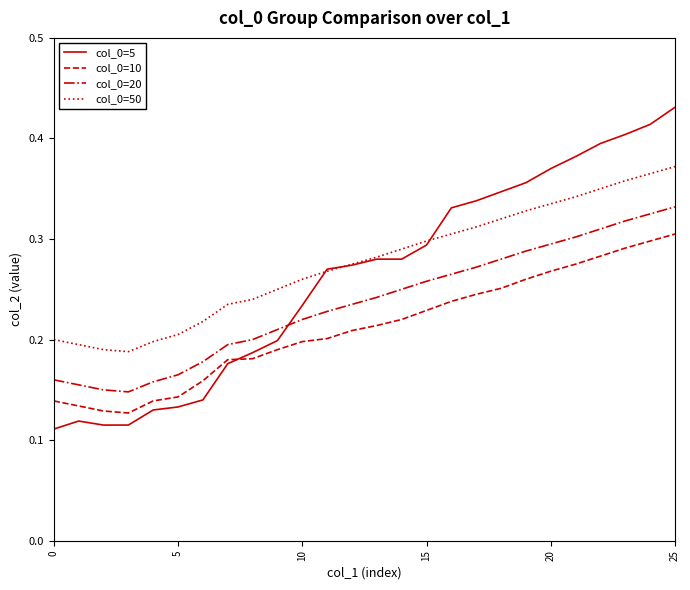

List the series in order of their peak value, lowest first.

col_0=10, col_0=20, col_0=50, col_0=5